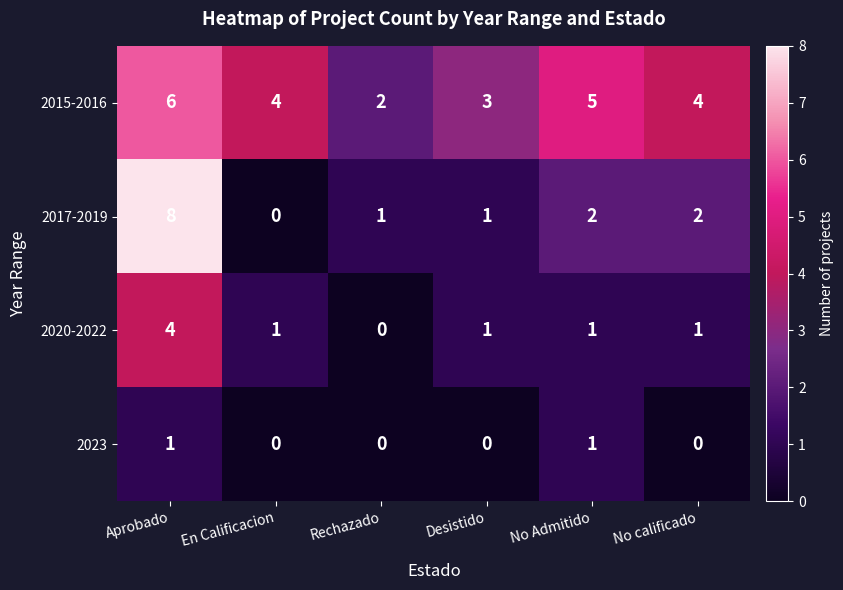

What is the average value of the 2015-2016 series?

4